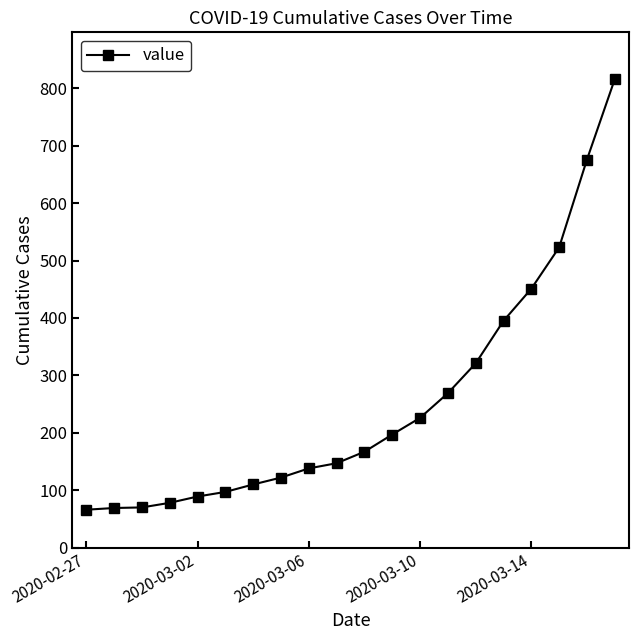

What is the minimum value shown in the chart?

66